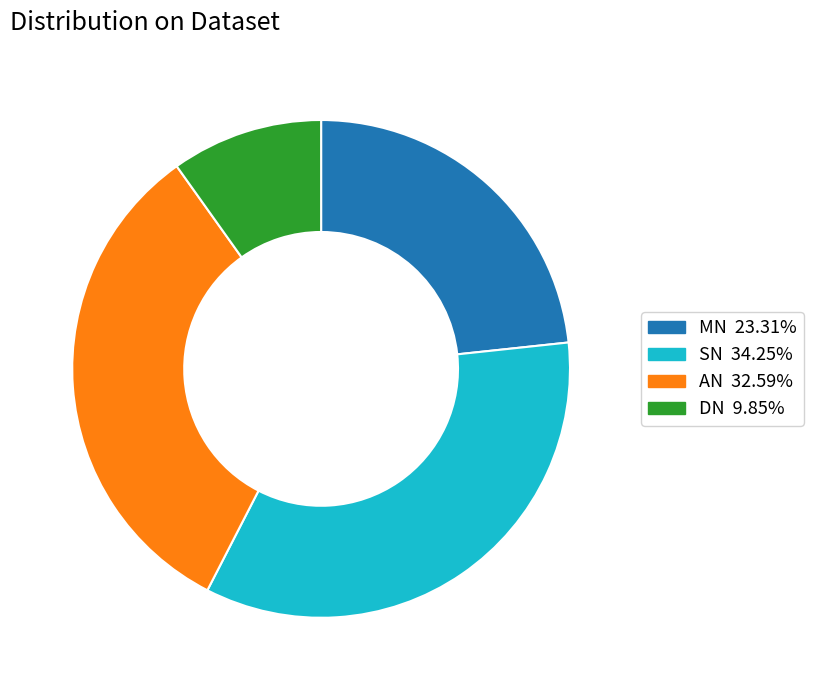

Approximately how many times larger is the value at MN compared to DN?

2.4